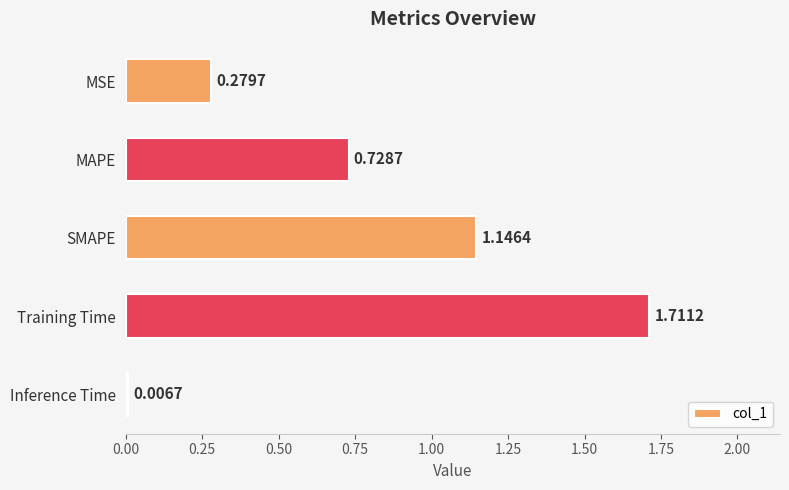

What is the change in value from MSE to Training Time?

+1.4